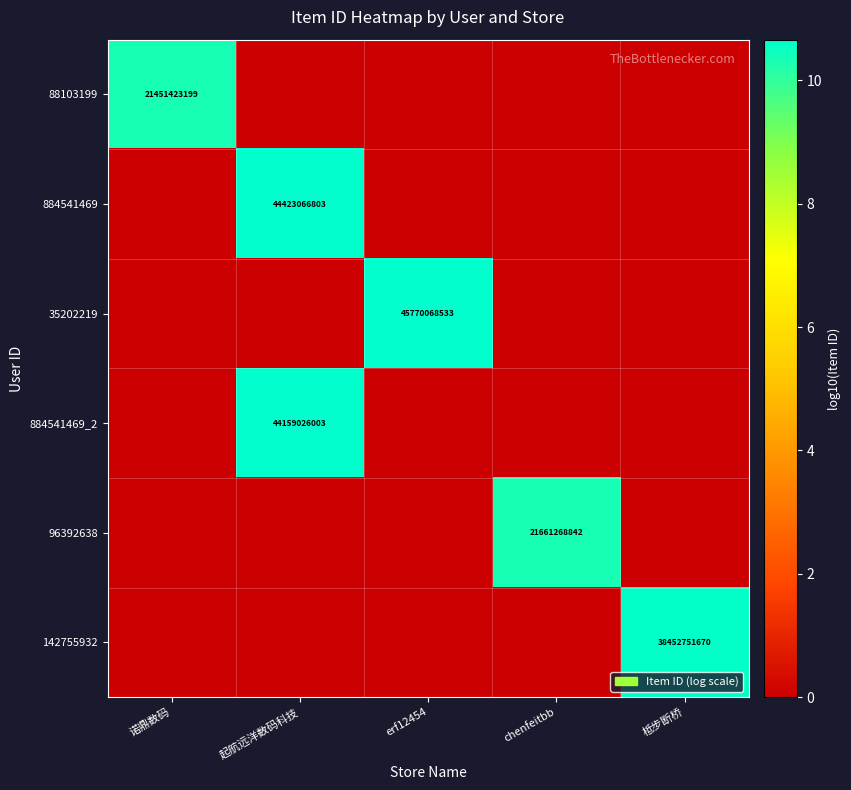

The value of 884541469_2 at 起航远洋数码科技 is 44159026003. True or false?

True